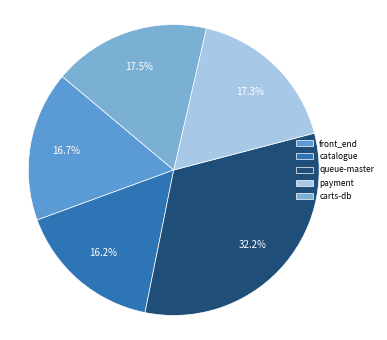

Count the number of slices in the pie.

5